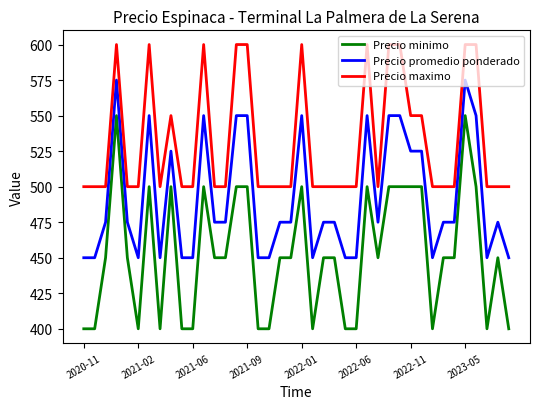

How many series are shown in this chart?

3